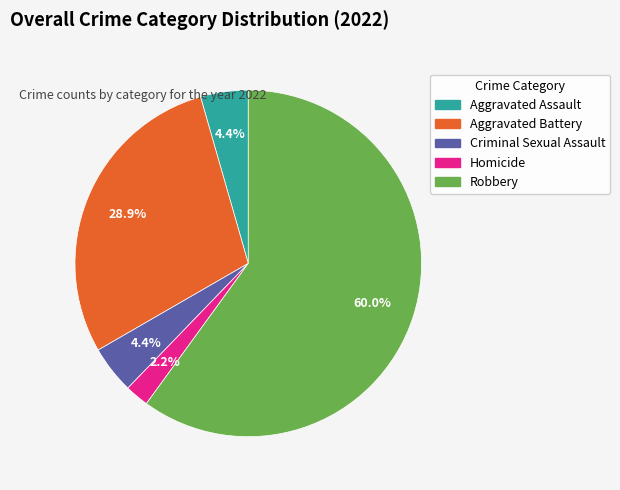

Does Robbery represent more than half of the total?

Yes